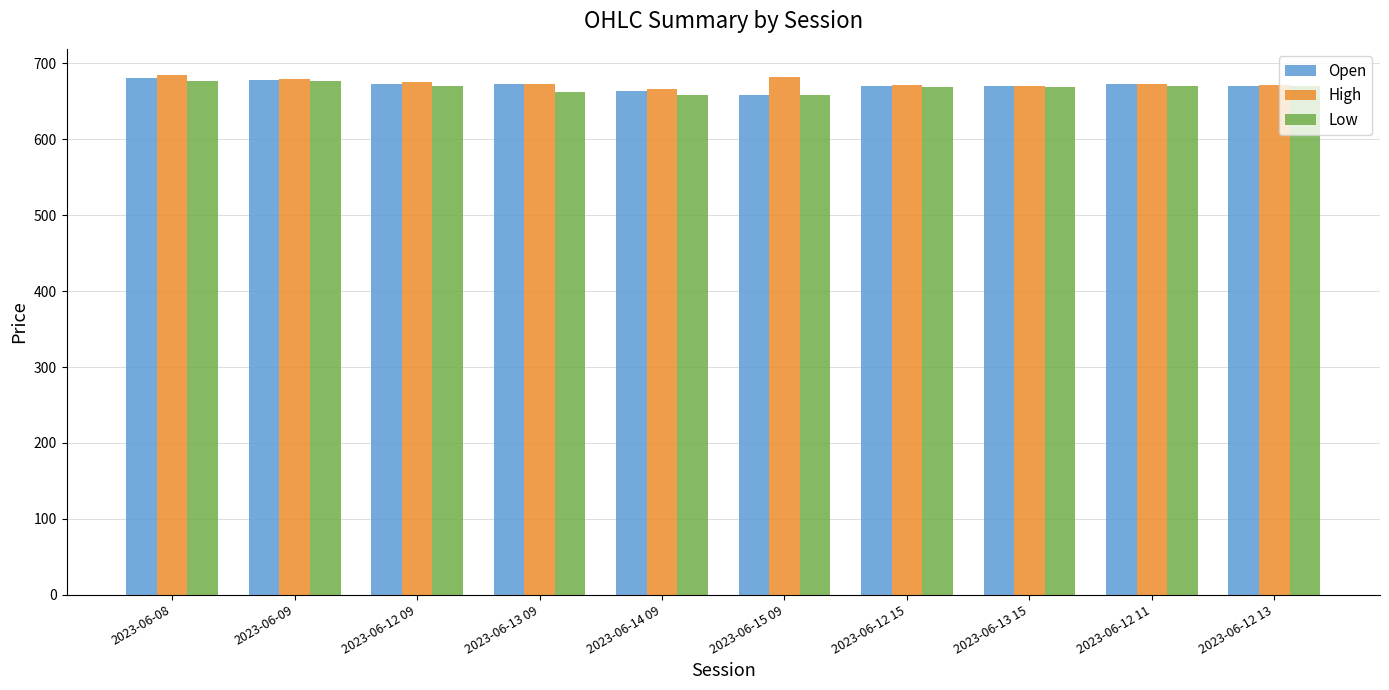

What is the total value across all series at 2023-06-14 09?

1987.2